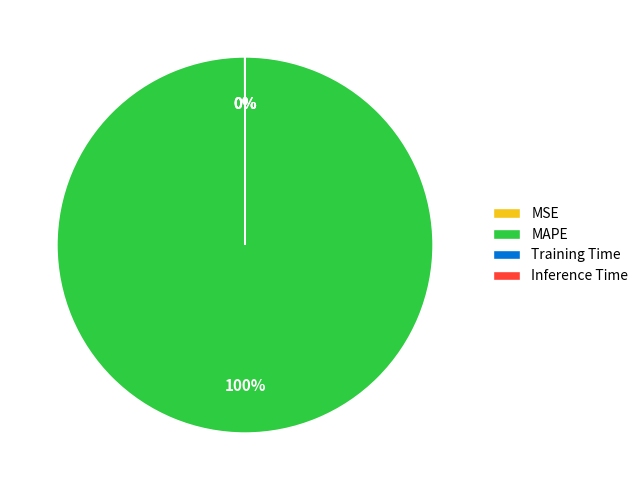

Which category has the biggest portion of the pie?

MAPE